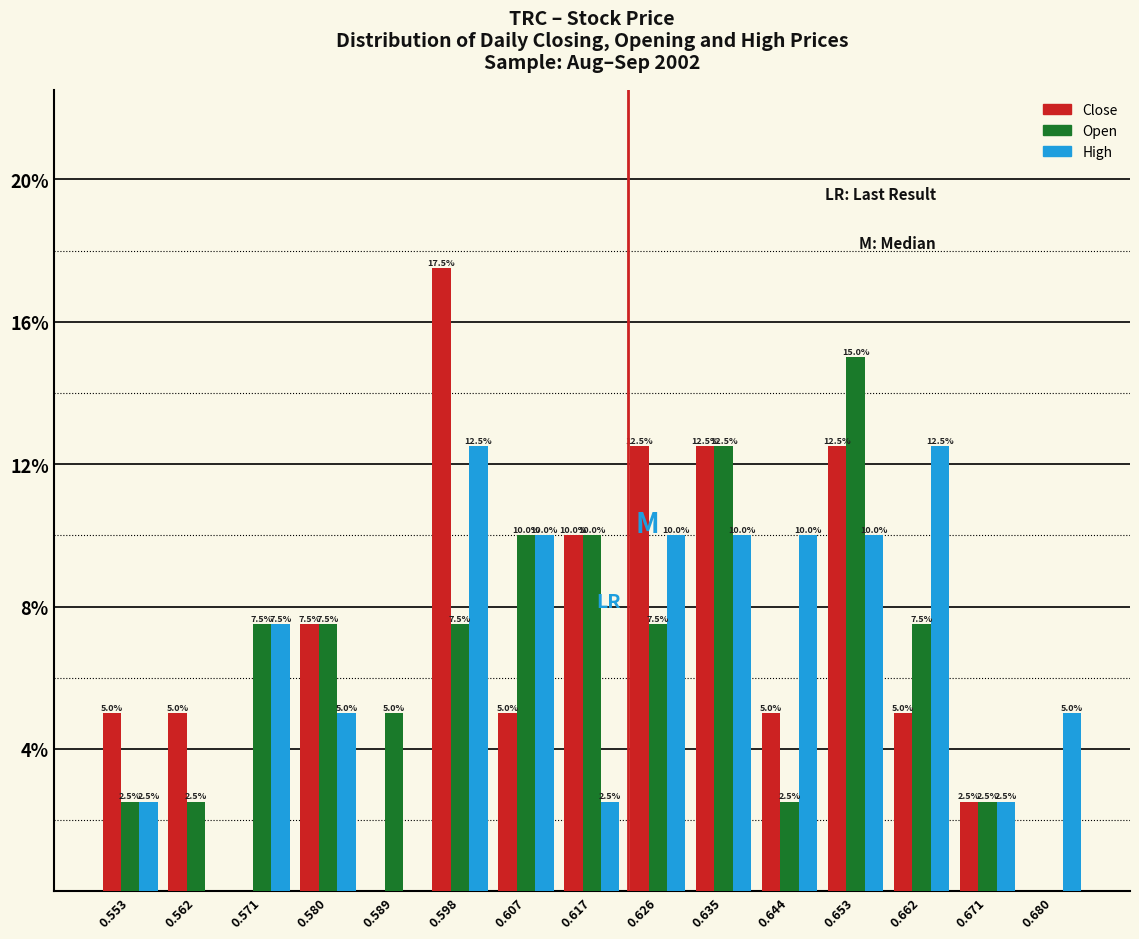

In the Close series, which range on the x-axis has the tallest bar?

0.594 to 0.603